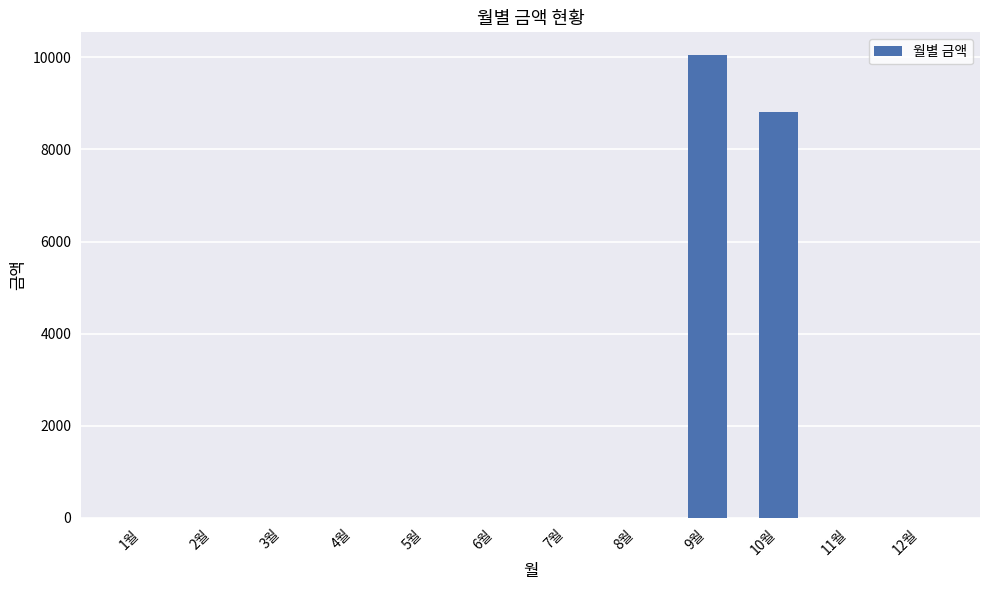

What value does the data have at 10월?

8810